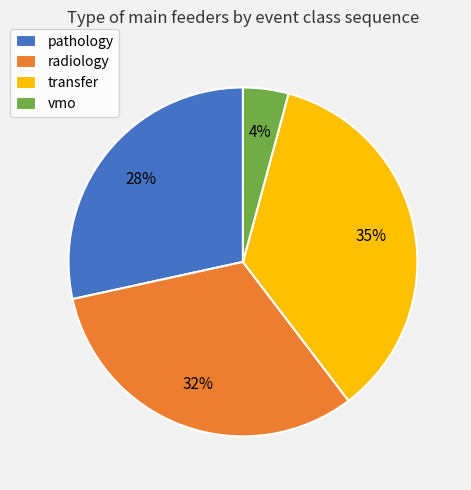

Which category has the biggest portion of the pie?

transfer